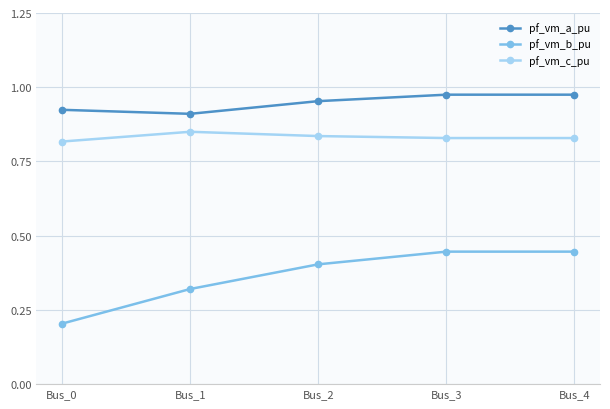

True or false: pf_vm_b_pu and pf_vm_a_pu intersect in this chart.

False